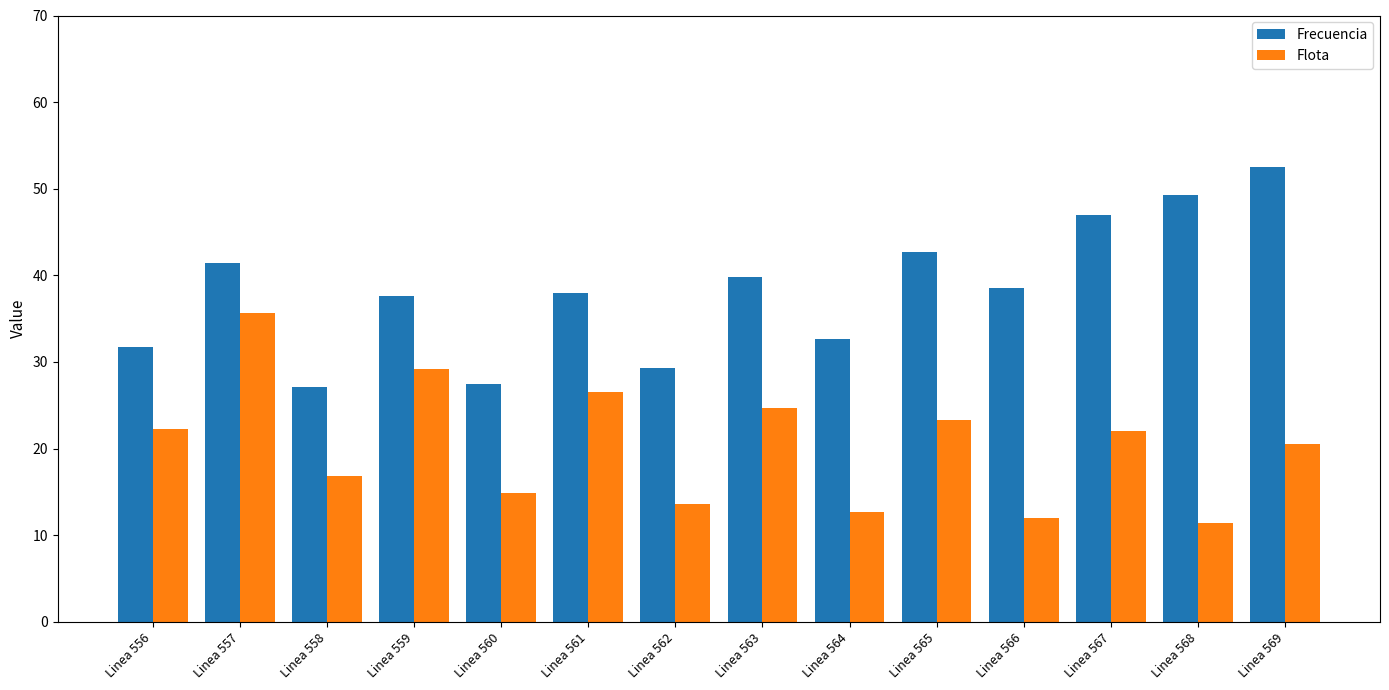

Which series changed the most between Linea 564 and Linea 569?

Frecuencia